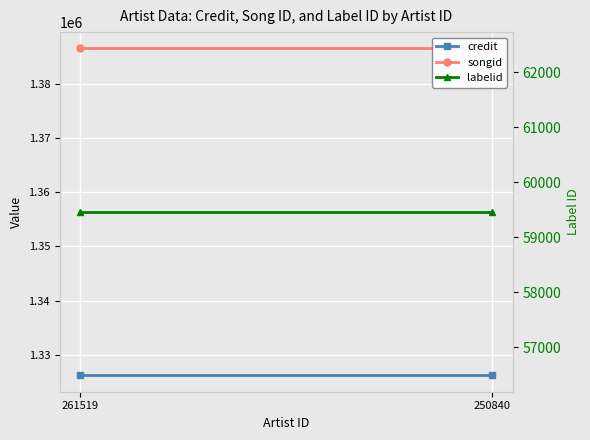

Reading right to left, extract all data points from this chart.

credit: 1326238	1326238
songid: 1386463	1386463
labelid: 59460	59460